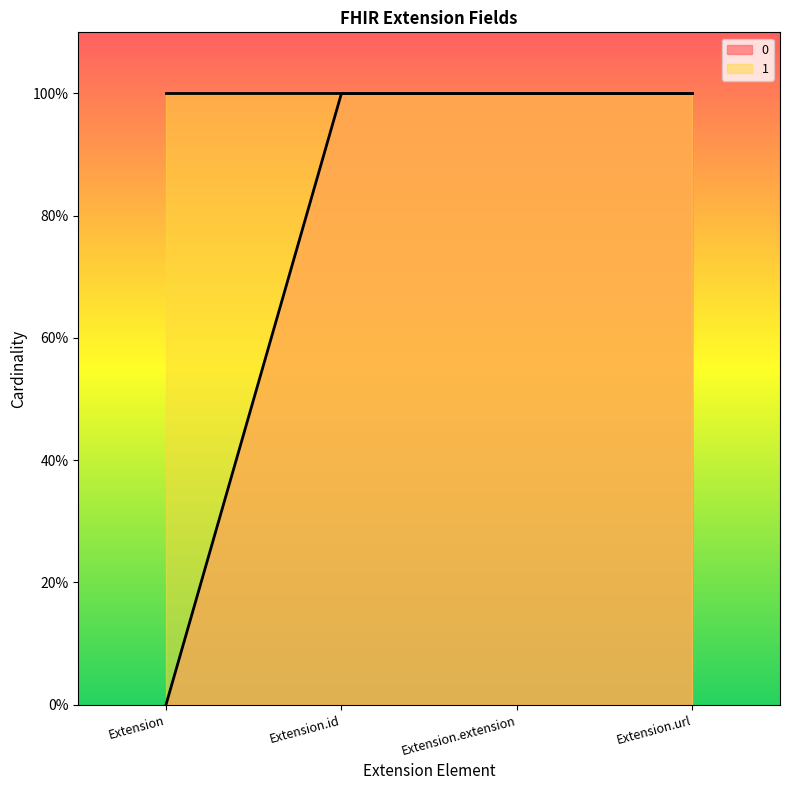

True or false: there are more than 1 points higher than both neighbors.

False